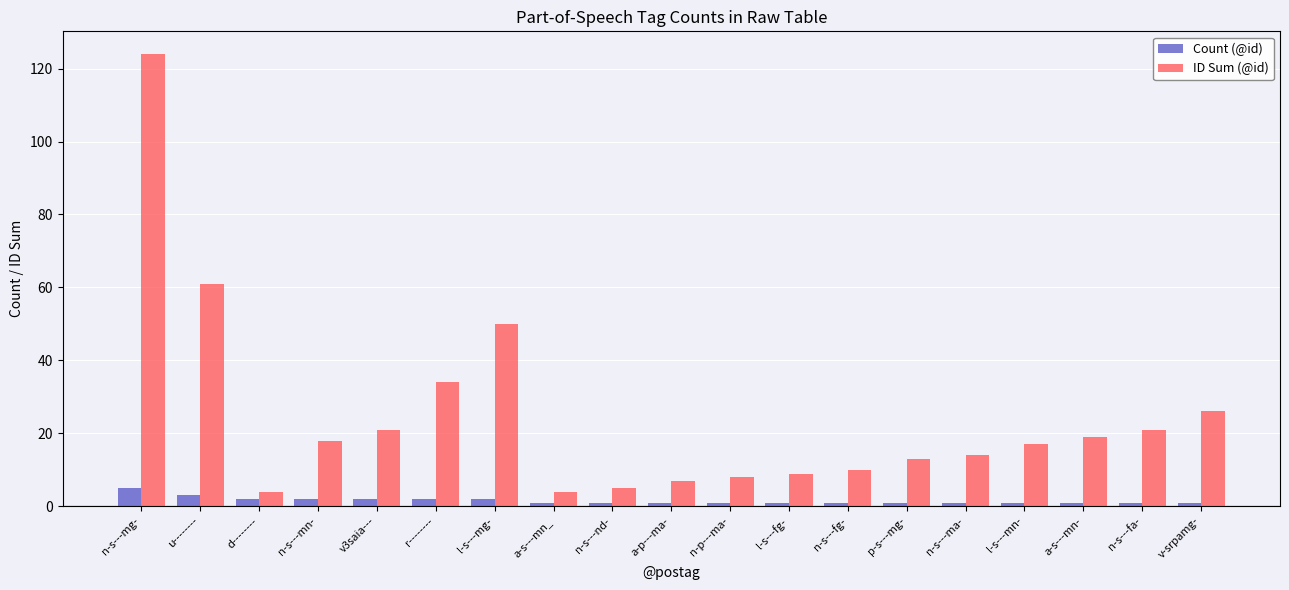

Rank the series by their average value, from highest to lowest.

ID Sum (@id), Count (@id)